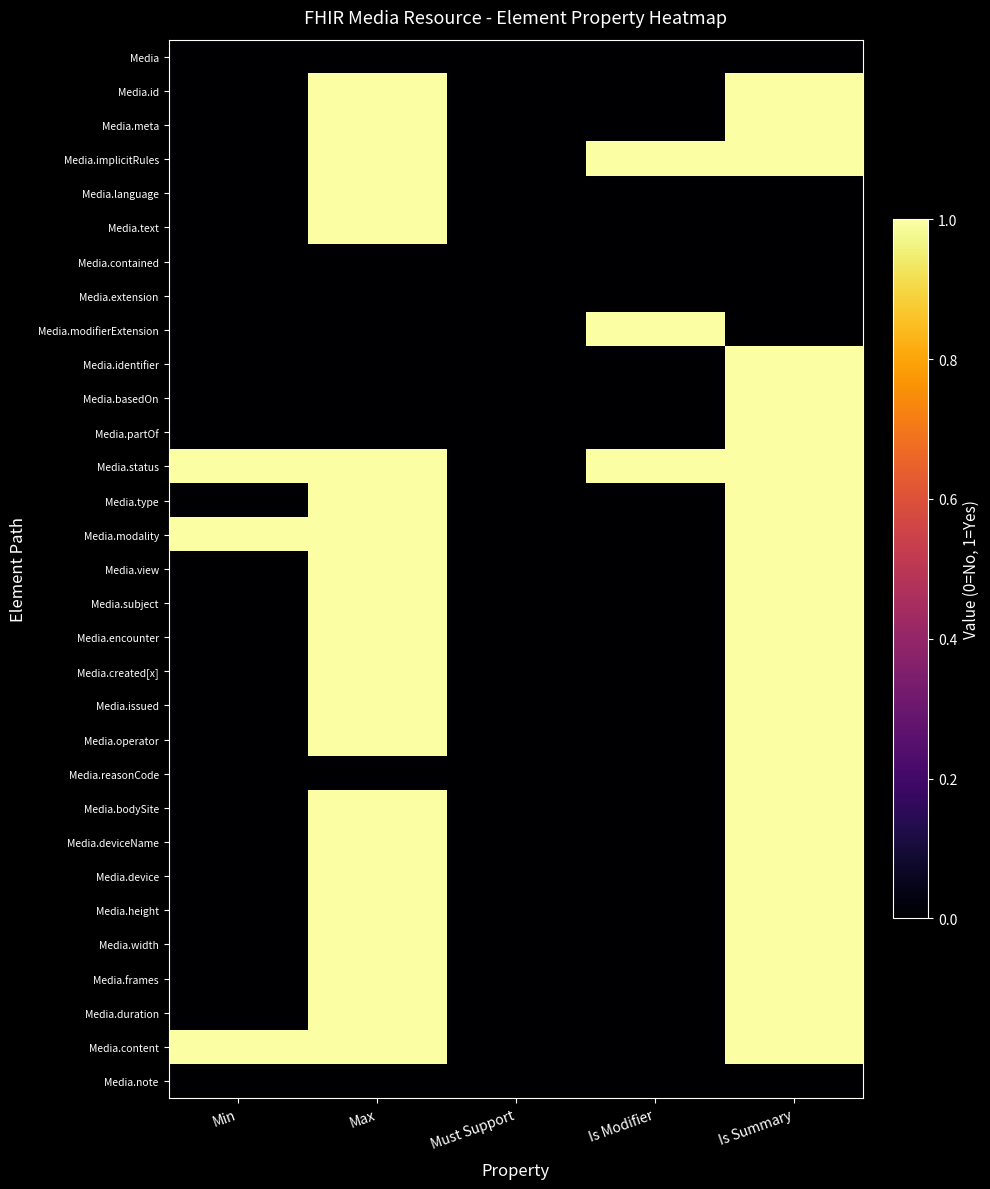

Which has a higher value, Min or Is Modifier?

Min